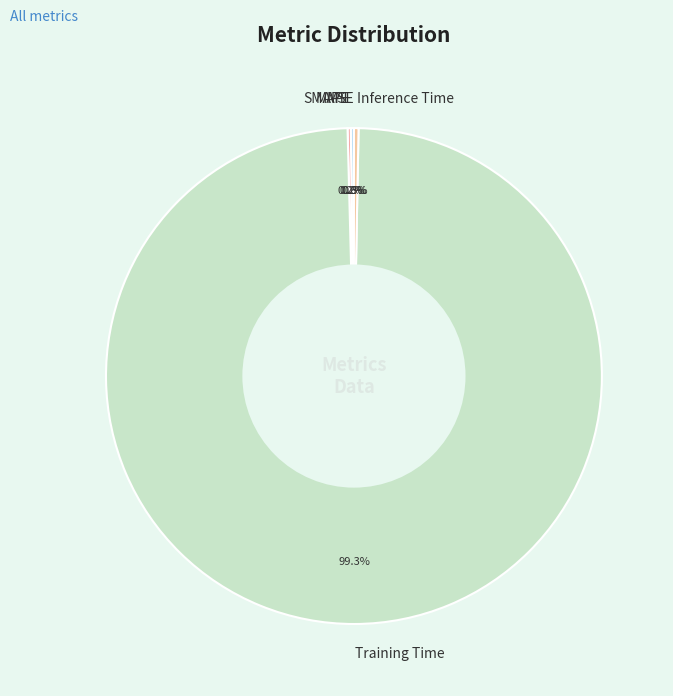

To the nearest percent, what is the difference between the largest and smallest slice percentages?

99%